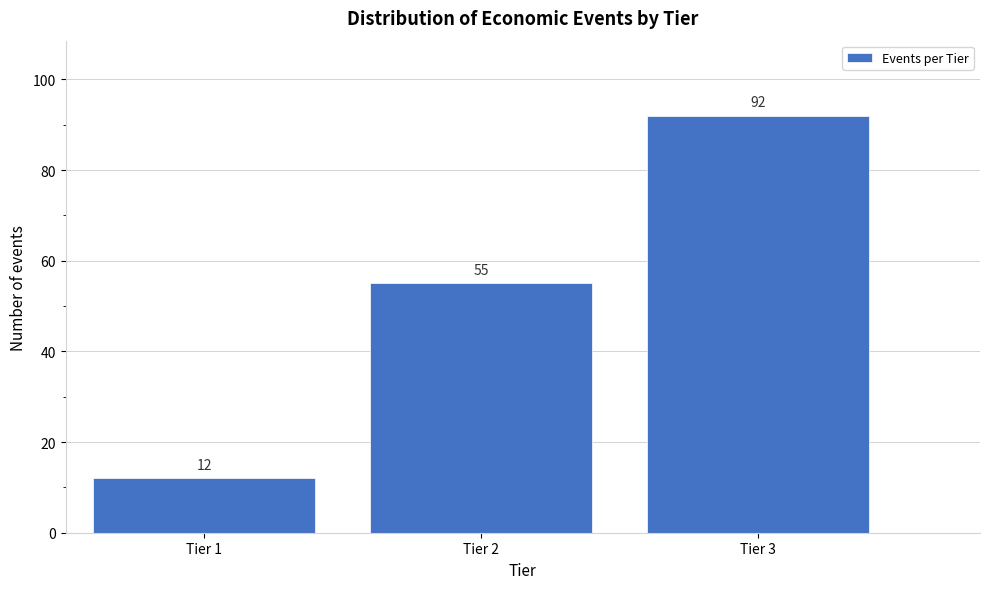

Reading left to right, list all the values displayed in this chart.

12	55	92